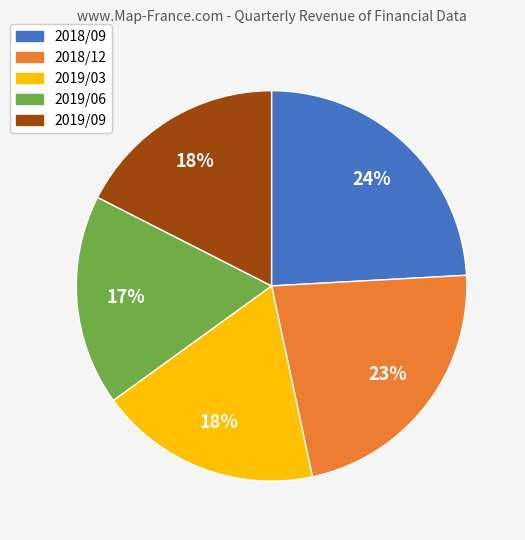

How many segments does this pie chart have?

5